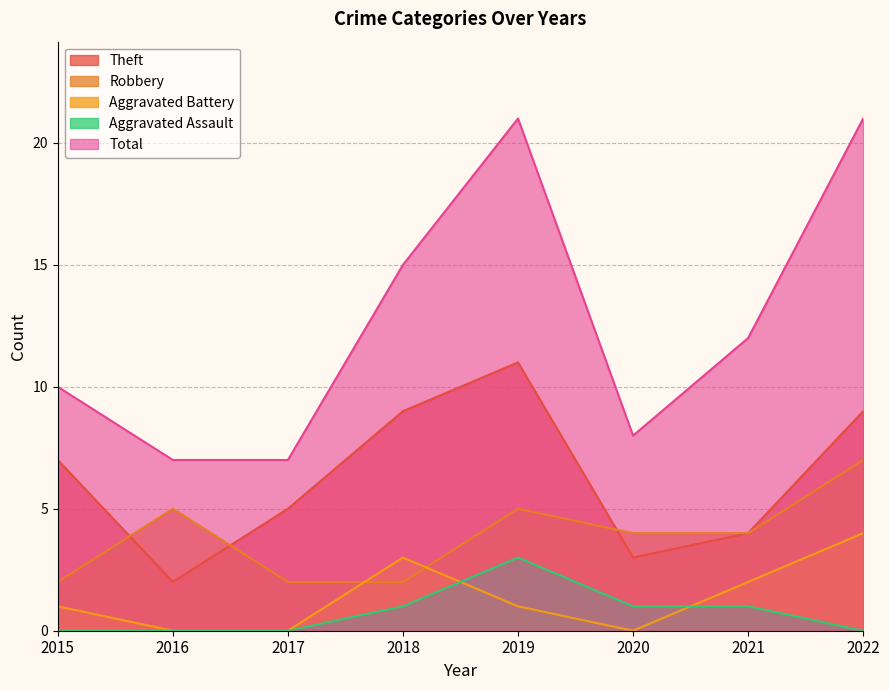

Between 2021 and 2015, which is larger?

2015